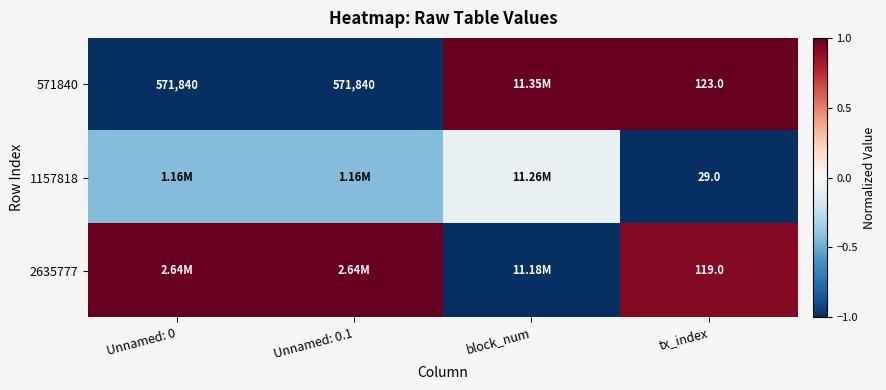

True or false: 2635777 has a value of 1.0 at Unnamed: 0.1.

True